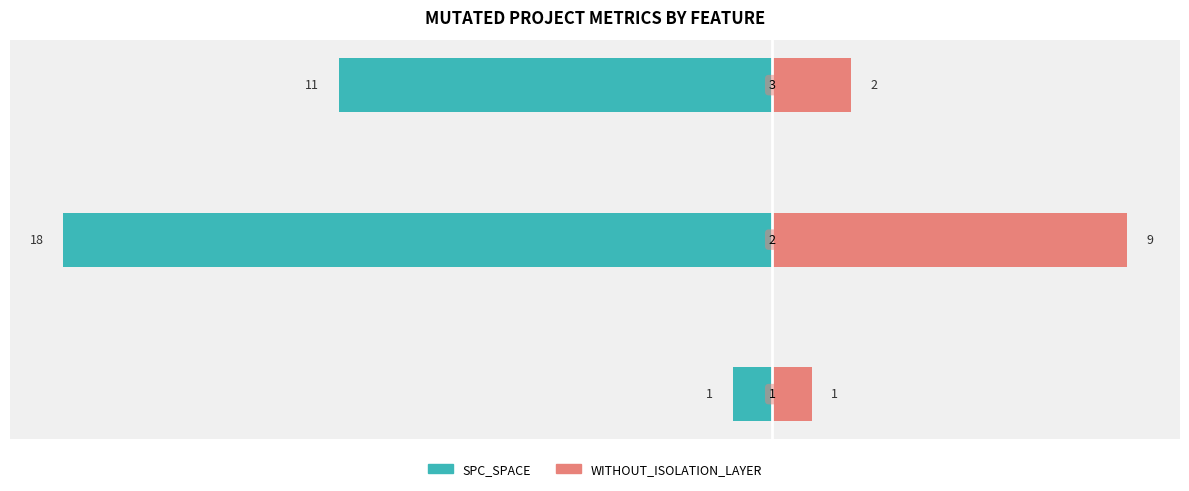

What is the difference between the maximum and minimum values in the SPC_SPACE (left) series?

17